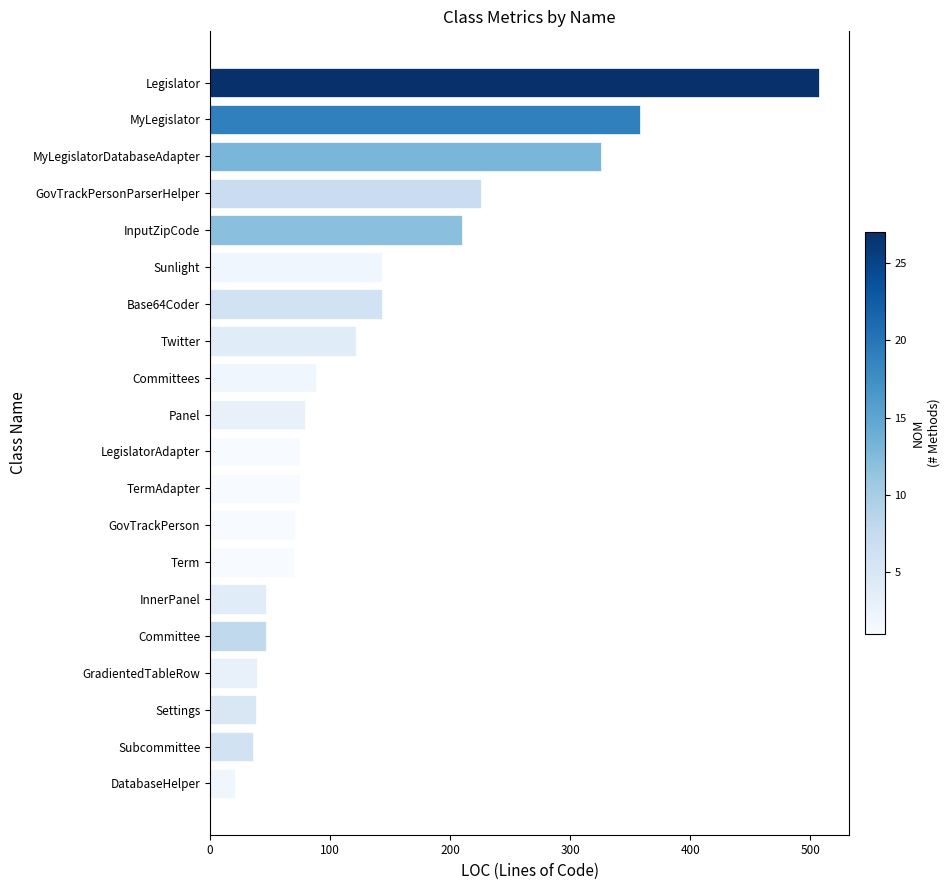

How many distinct data groups are displayed?

1